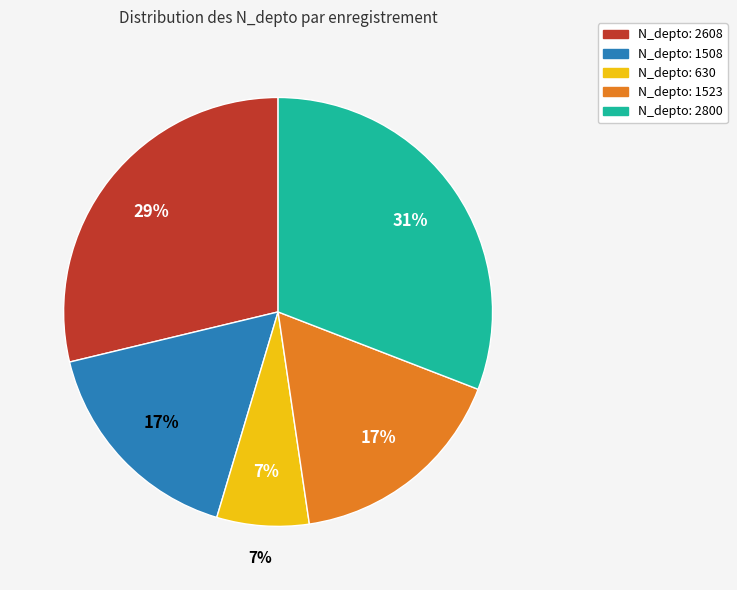

What is the ratio of the value at 1523 to the value at 1508?

1.0